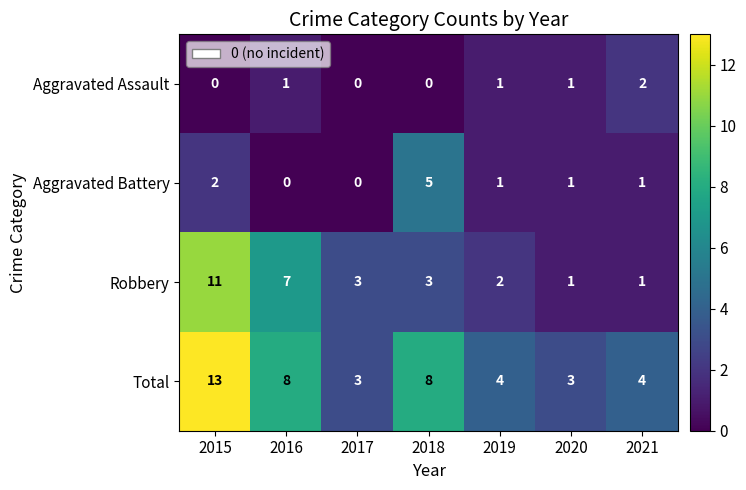

Where does the Aggravated Battery series first go above 1?

2015